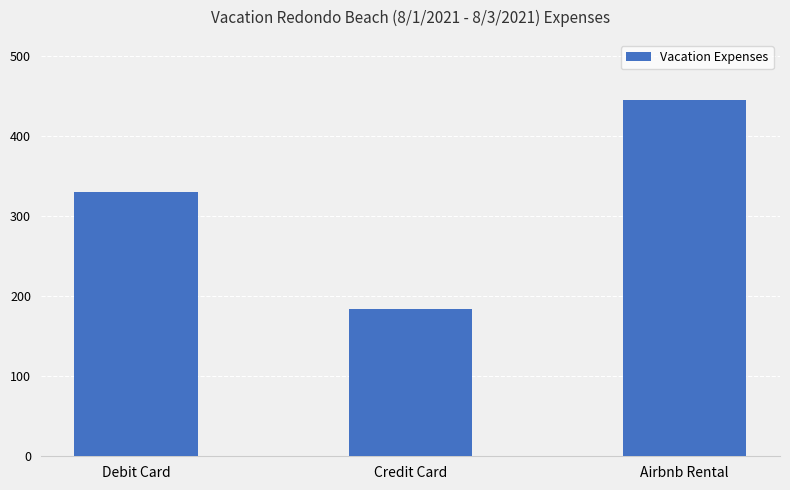

Are the bars horizontal?

No